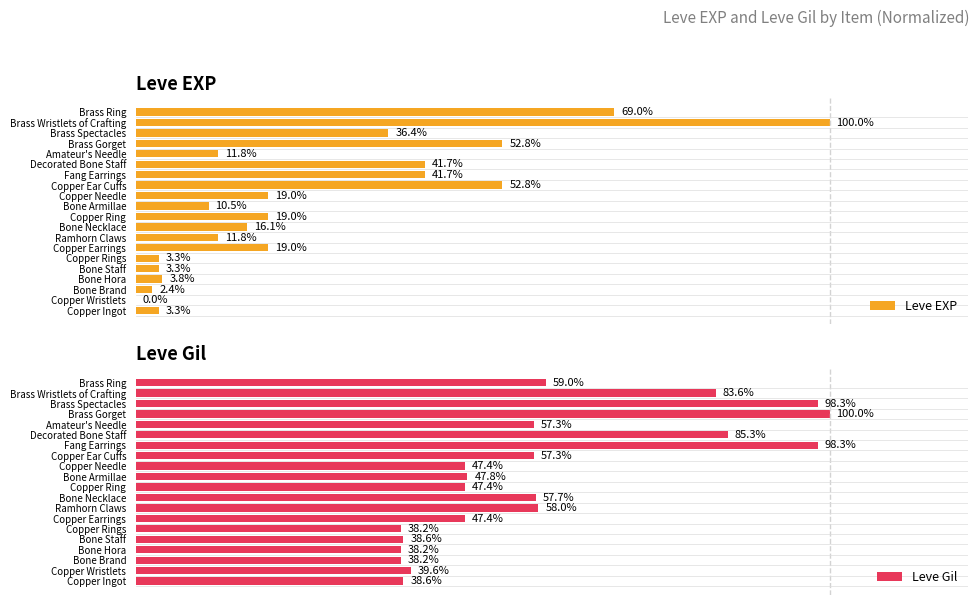

At which label is Leve Gil closest to 69?

Brass Ring